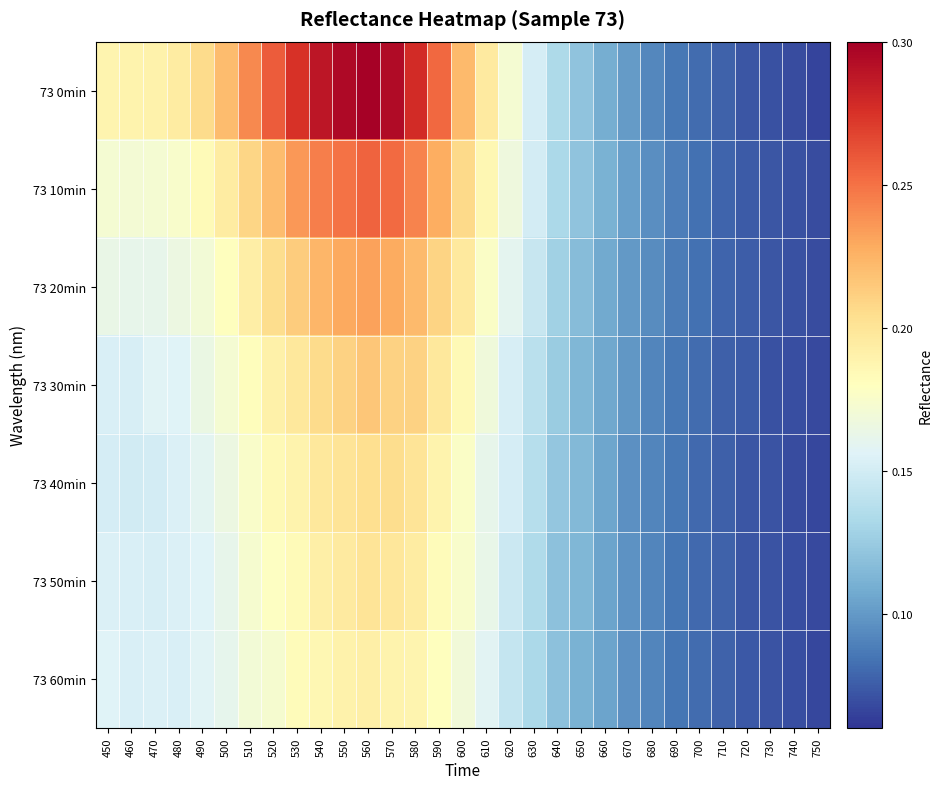

At 450, list the series in order from smallest to largest.

73 40min, 73 30min, 73 50min, 73 60min, 73 20min, 73 10min, 73 0min